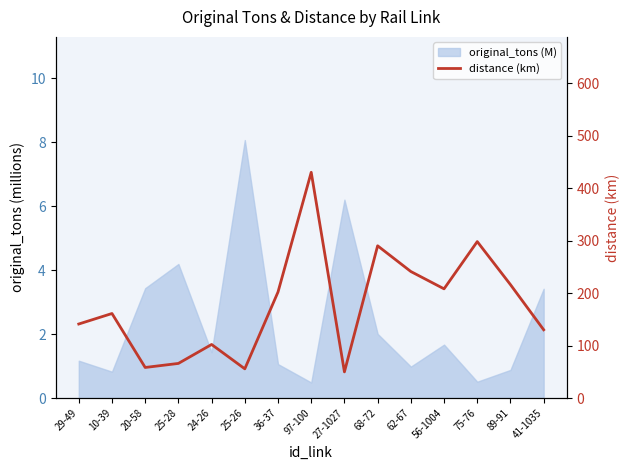

Is it true that the value at 75-76 is 122.1?

False